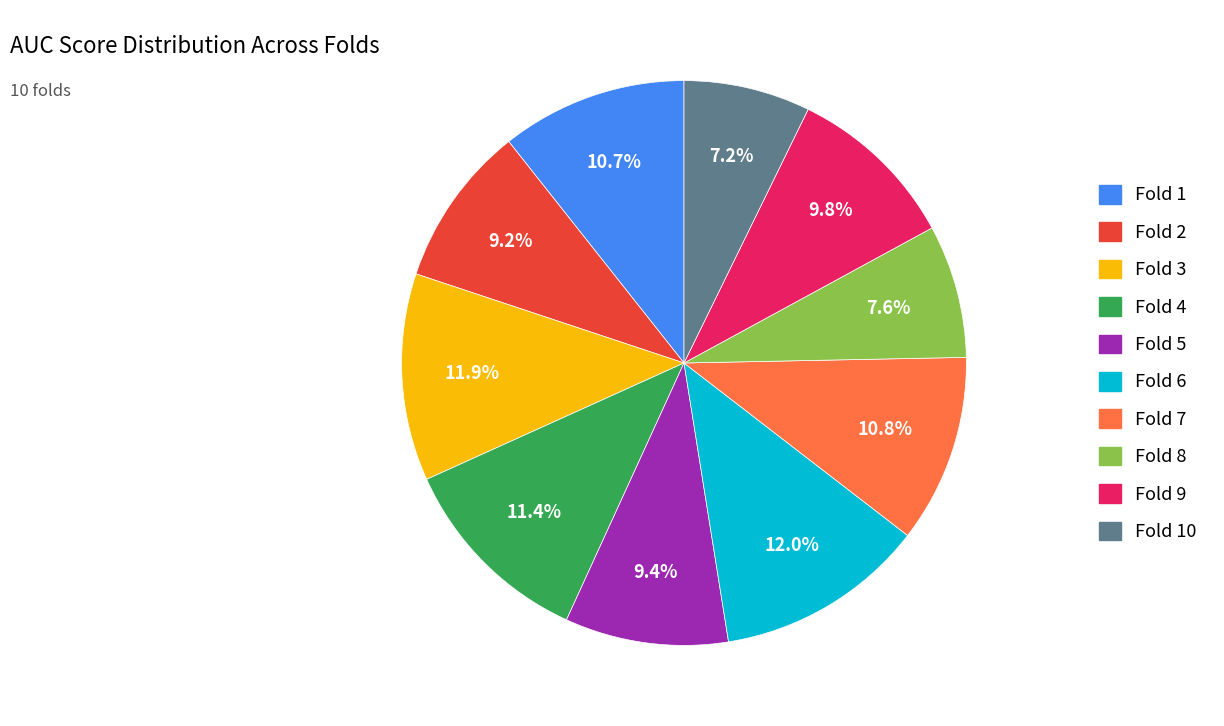

Is there a majority slice in this chart?

No